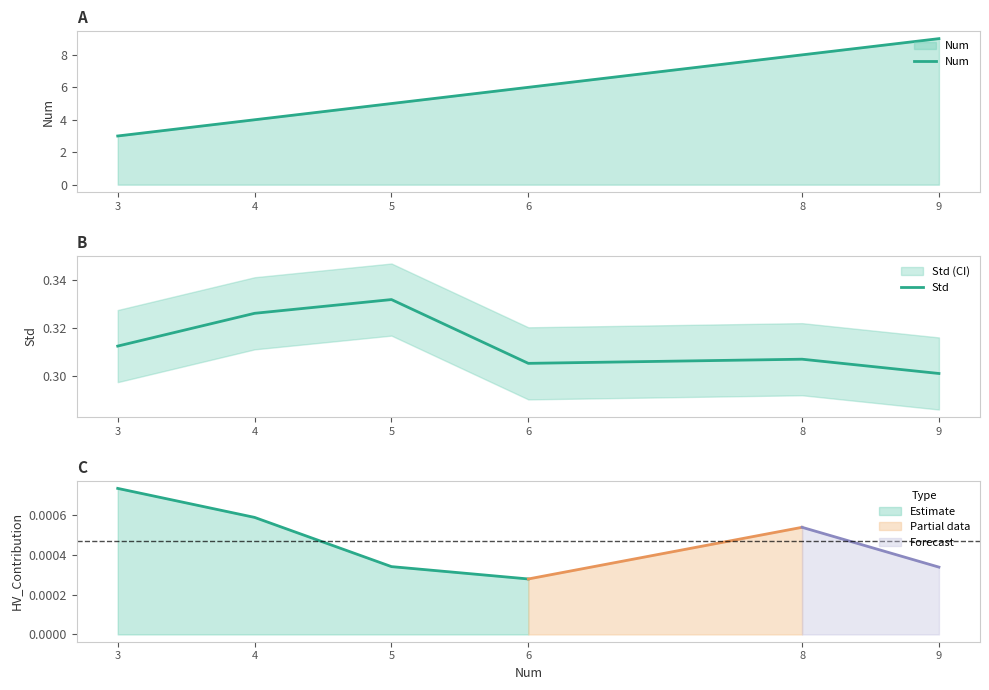

True or false: Std and Num intersect in this chart.

False